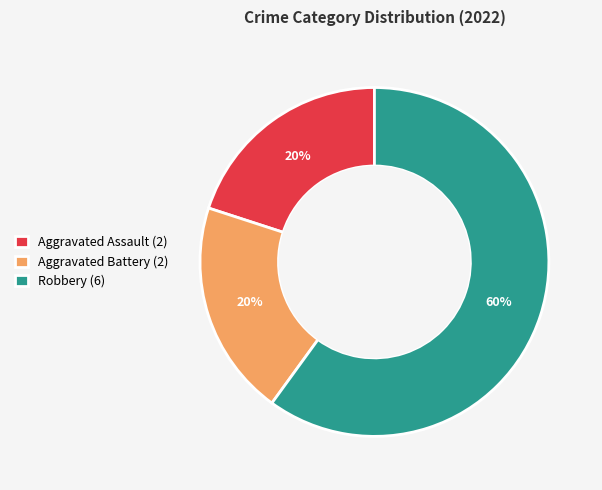

To the nearest percent, what is the combined percentage of Aggravated Assault (2) and Aggravated Battery (2)?

40%